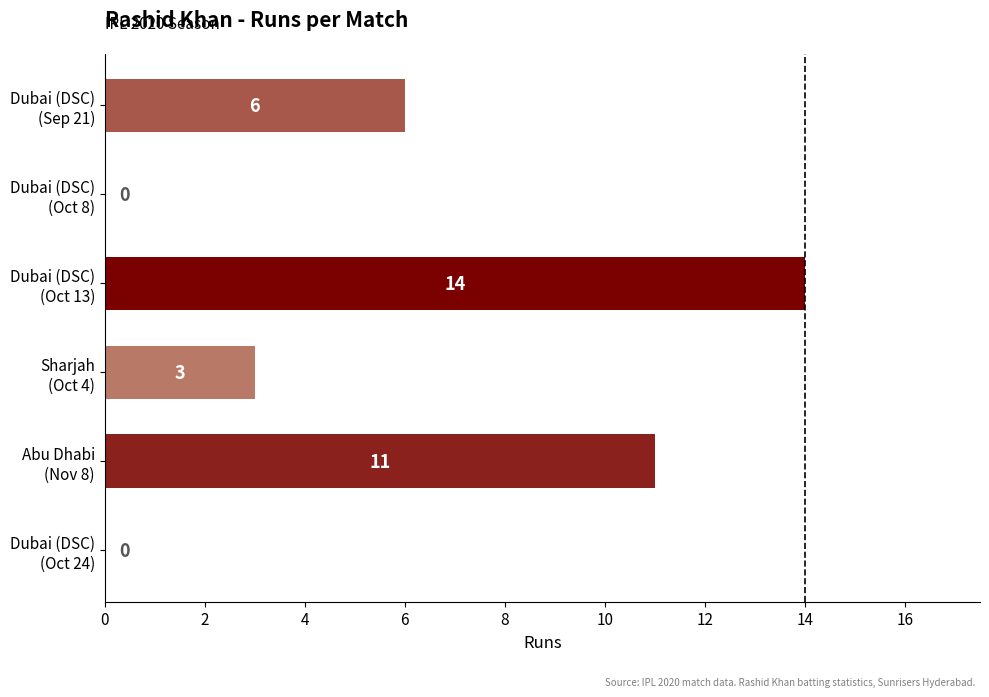

How many values are between 0 and 11?

5